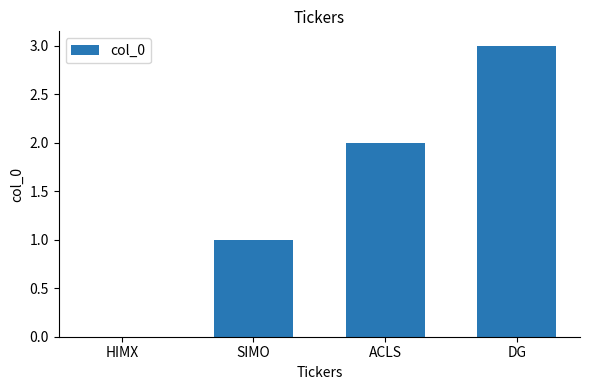

Reading left to right, transcribe all the data shown in this chart.

0	1	2	3